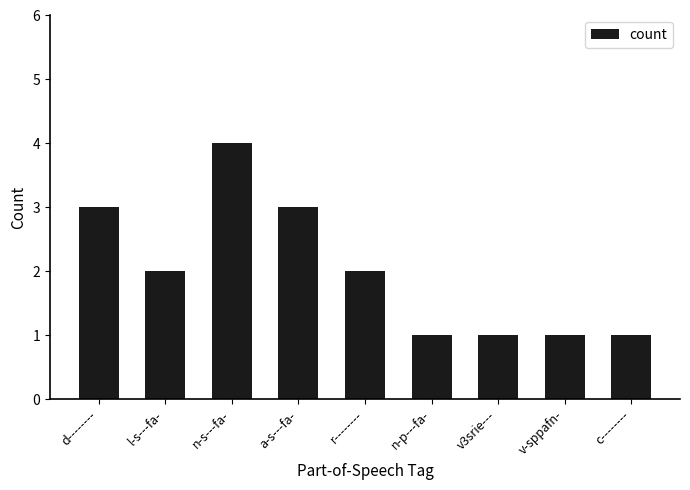

The value at a-s---fa- is 1. True or false?

False